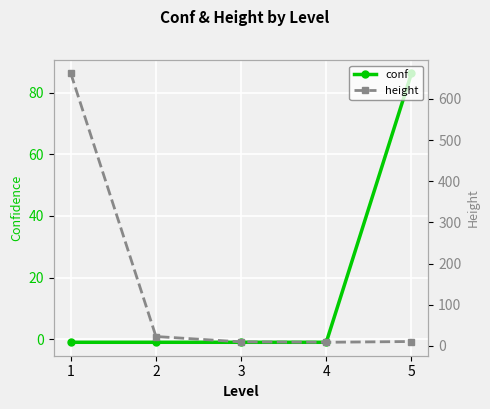

Where is height nearest to the value 335?

2